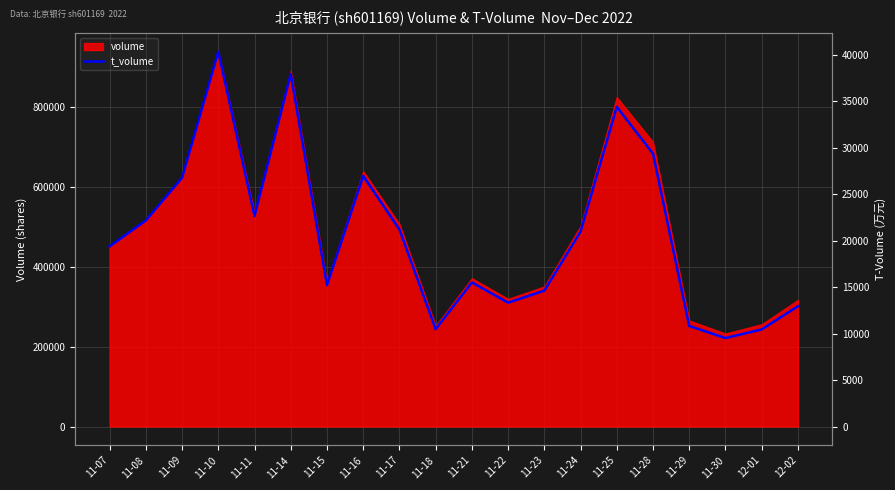

How many lines are shown in the chart?

1